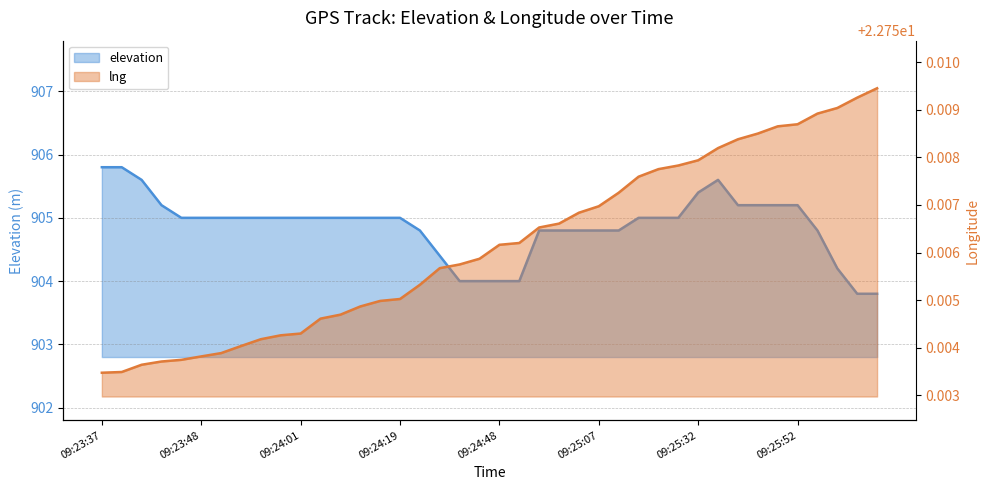

The value of lng at 09:24:09 is 8.3. True or false?

False